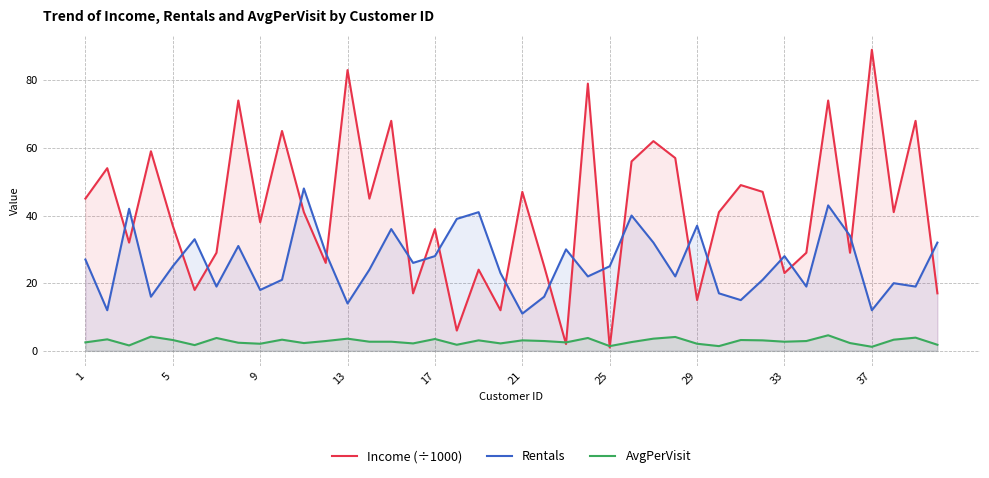

At which label does Rentals reach its minimum?

21